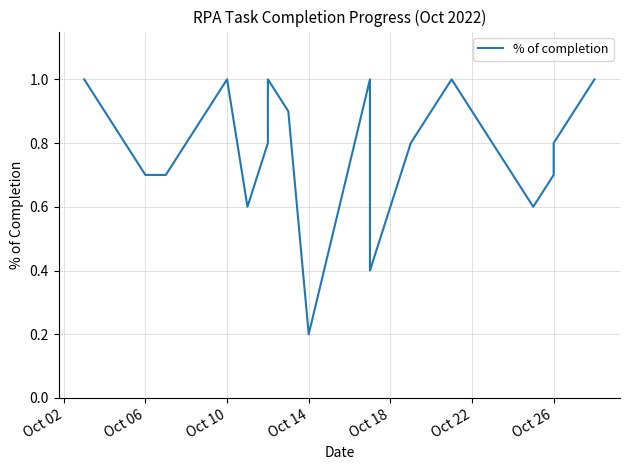

Does the chart have visible grid lines?

Yes